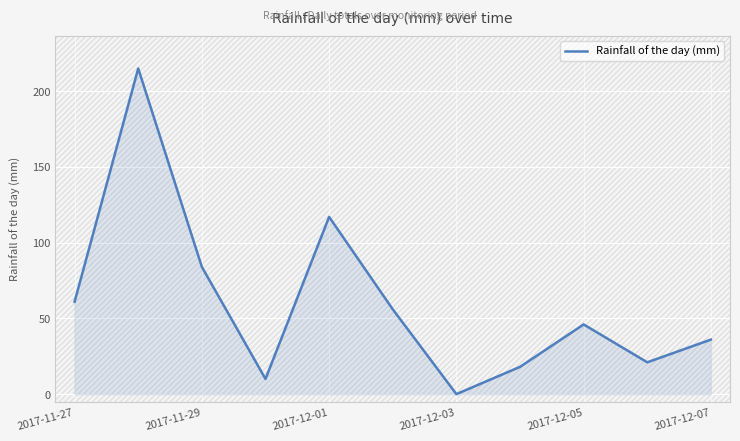

What is the greatest value displayed?

215